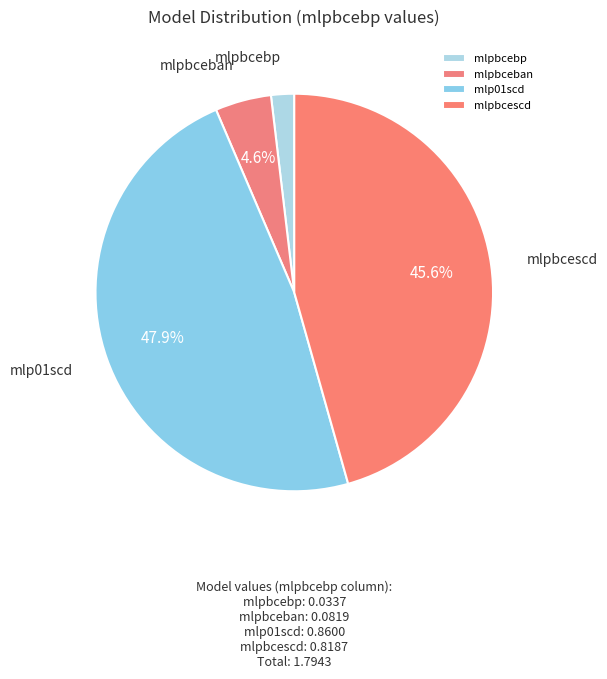

To the nearest percent, what is the average slice percentage?

25%